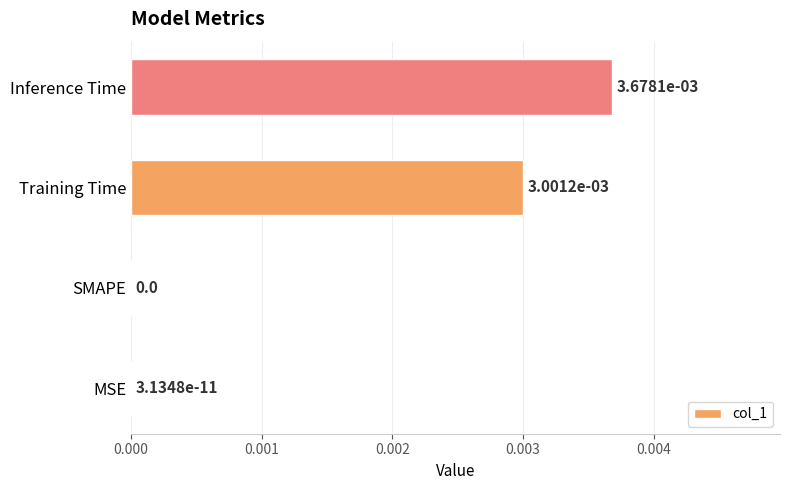

Which label corresponds to the largest value in the chart?

Inference Time